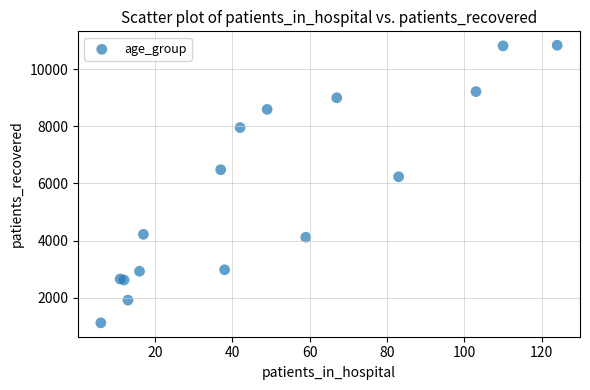

What Y value in the scatter plot is closest to 5981?

6235